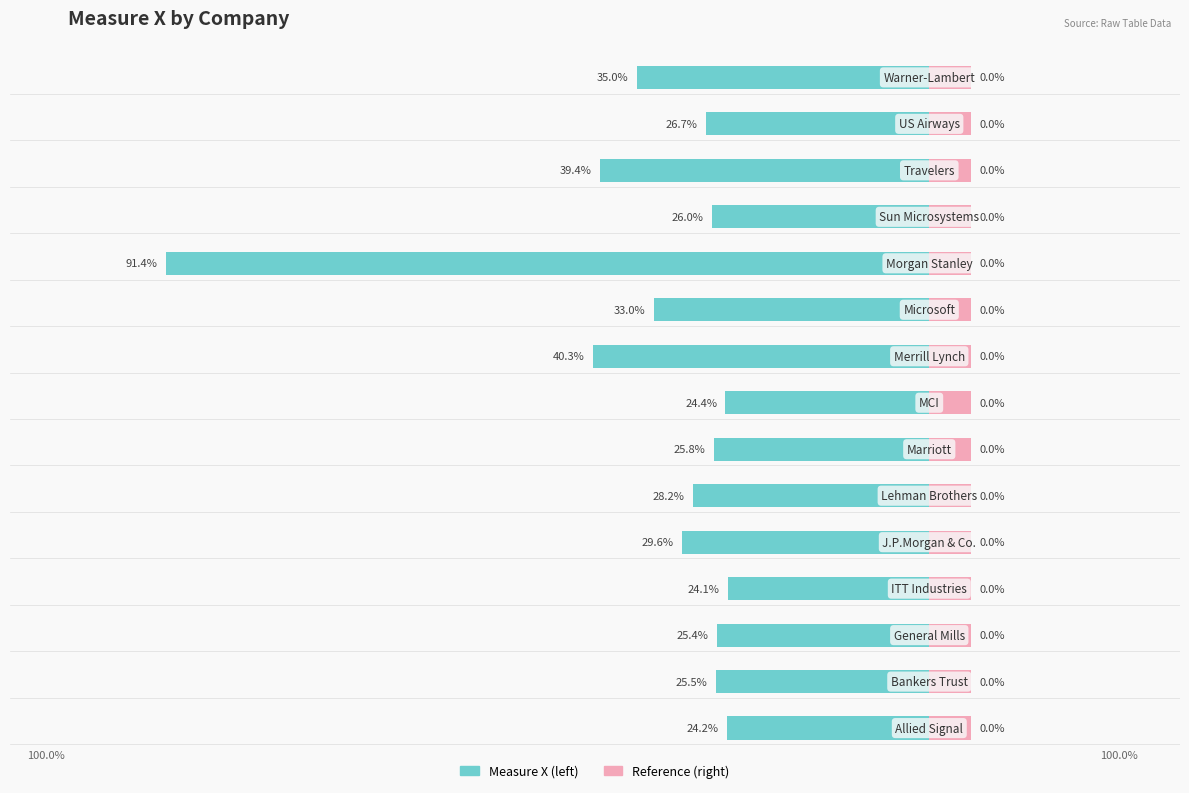

True or false: the data shows -0.2 at 0.

True